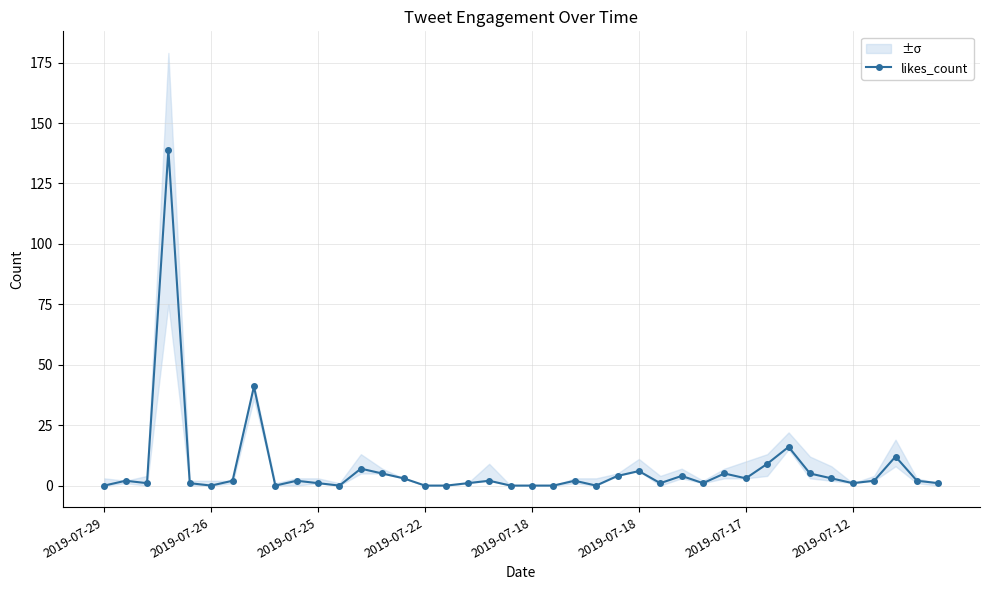

What is the sum of the values at 34 and 27?

7